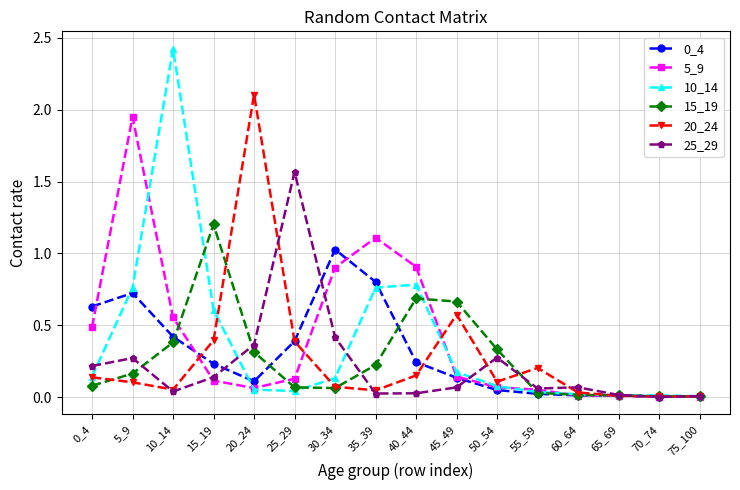

What is the difference between the highest and lowest values at 40_44?

0.9